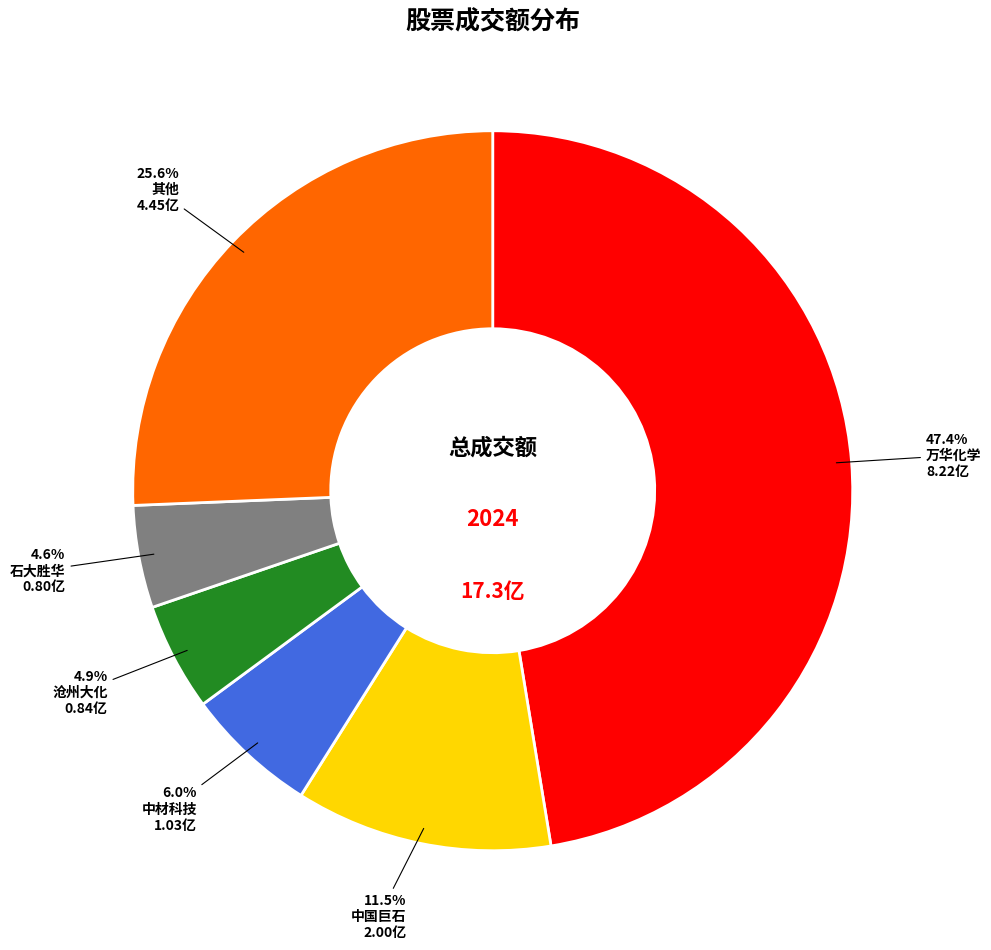

Count the number of slices in the pie.

6